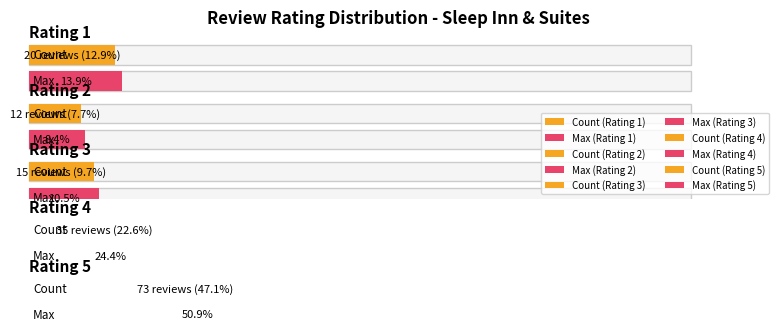

List the labels in order of value, largest first.

5, 4, 1, 3, 2